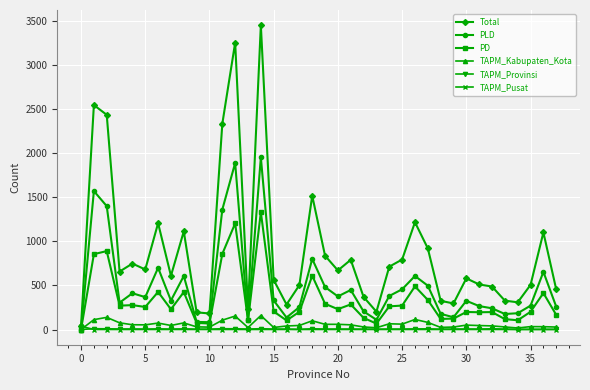

At how many categories does at least one series exceed 1623?

5